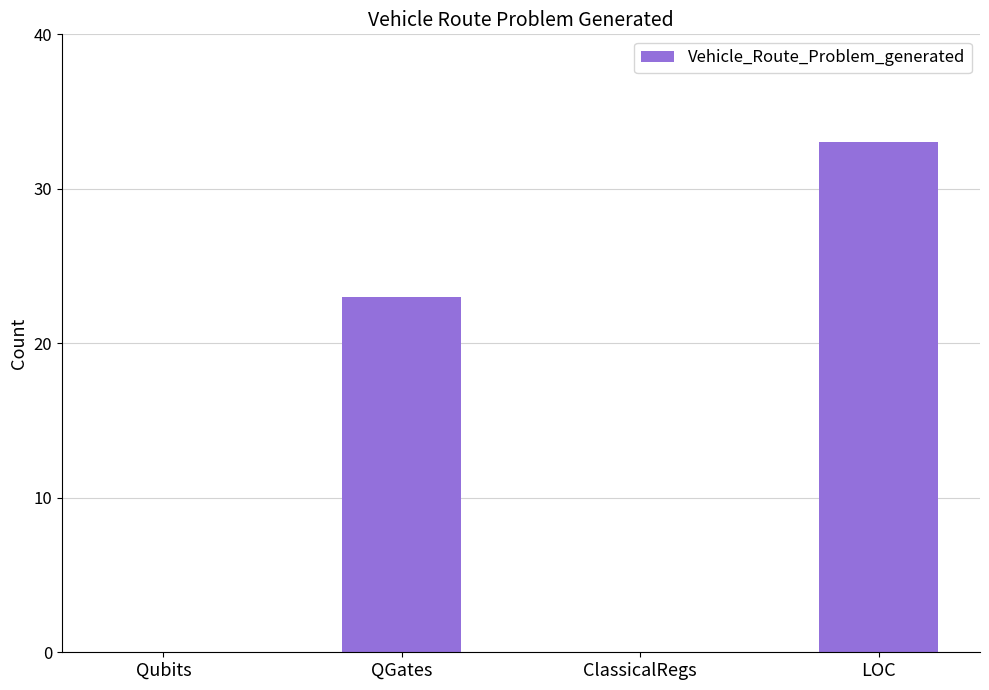

Count the number of categories in the chart.

4